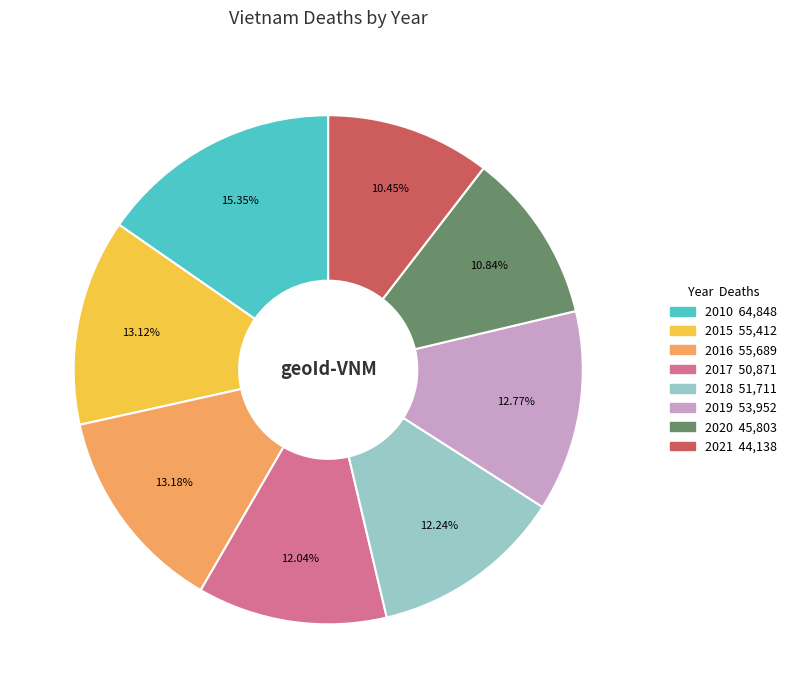

What percentage is the 2020 slice, to the nearest percent?

11%